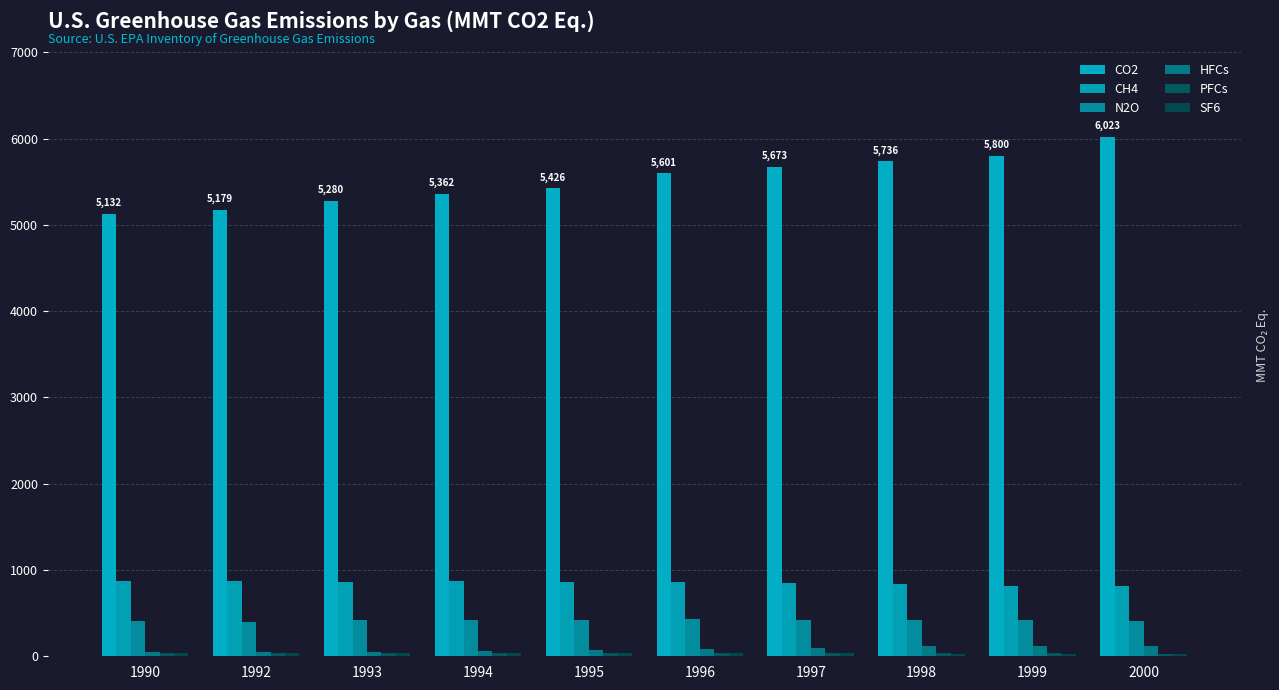

What is the greatest value displayed?

6023.1